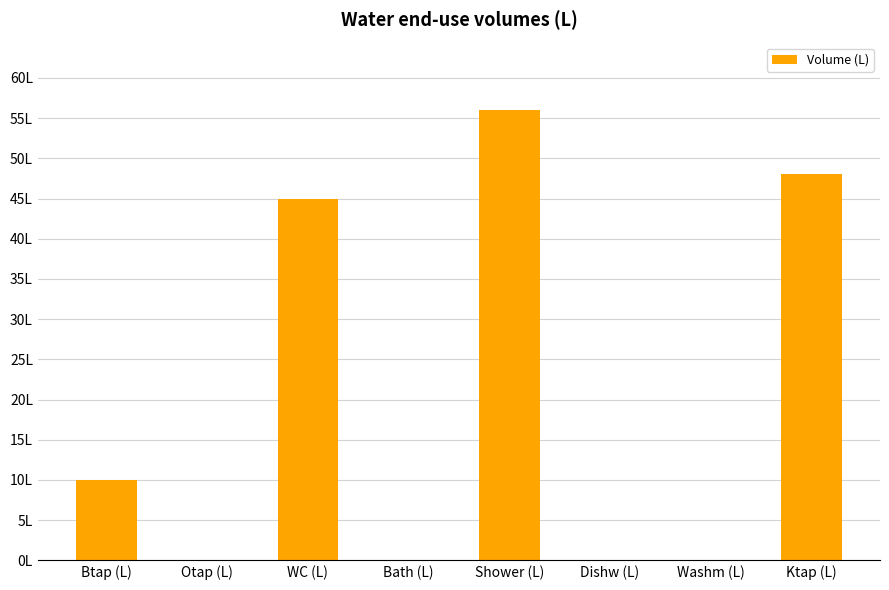

Are the bars horizontal?

No